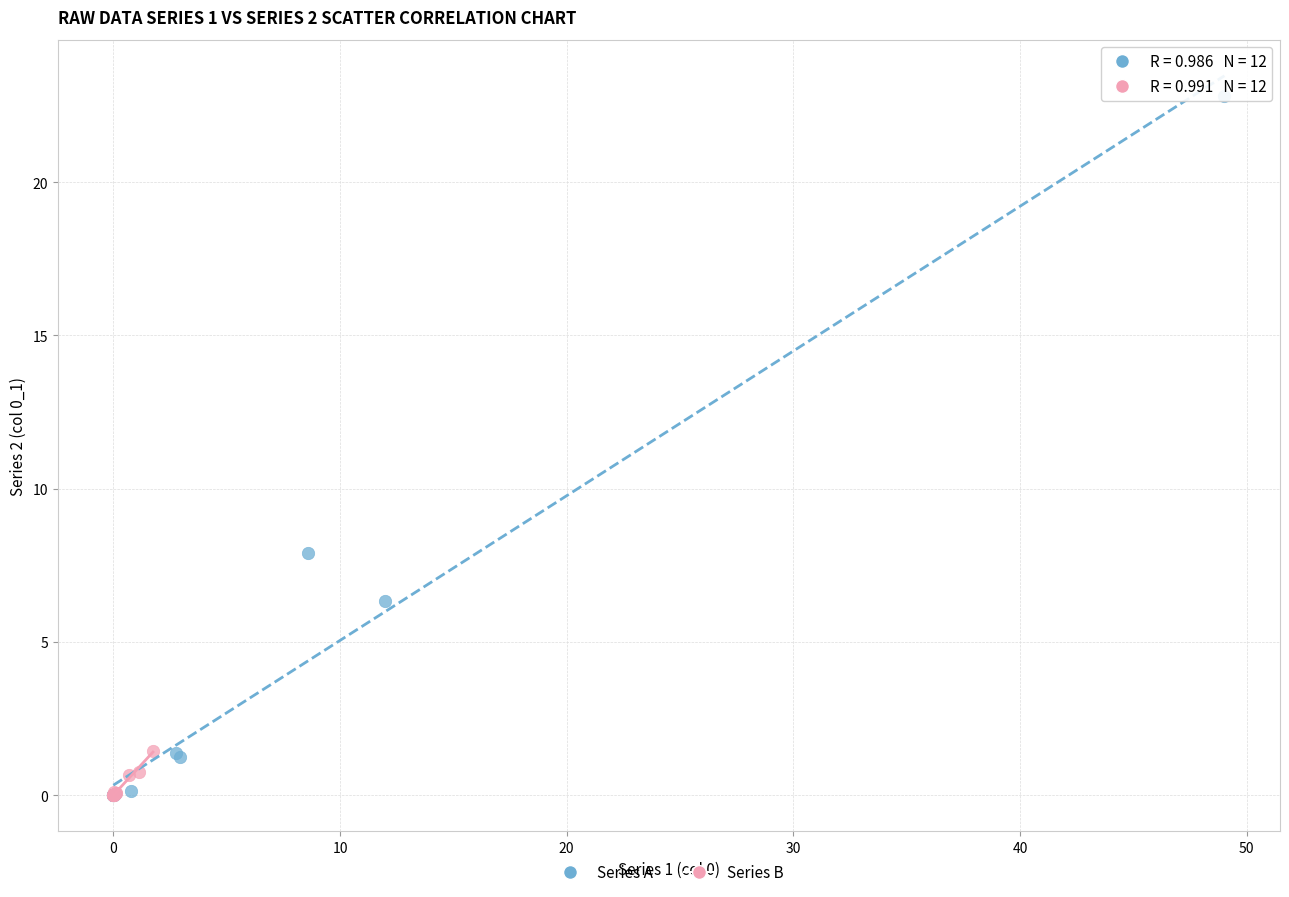

Which series has the widest spread of Y values?

Series A